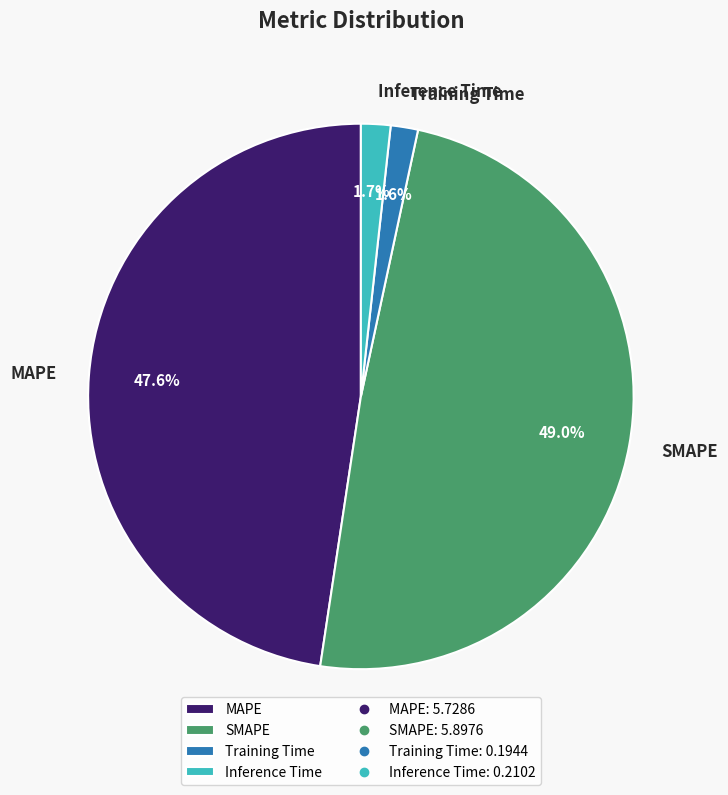

True or false: Training Time accounts for 2% of the total.

True